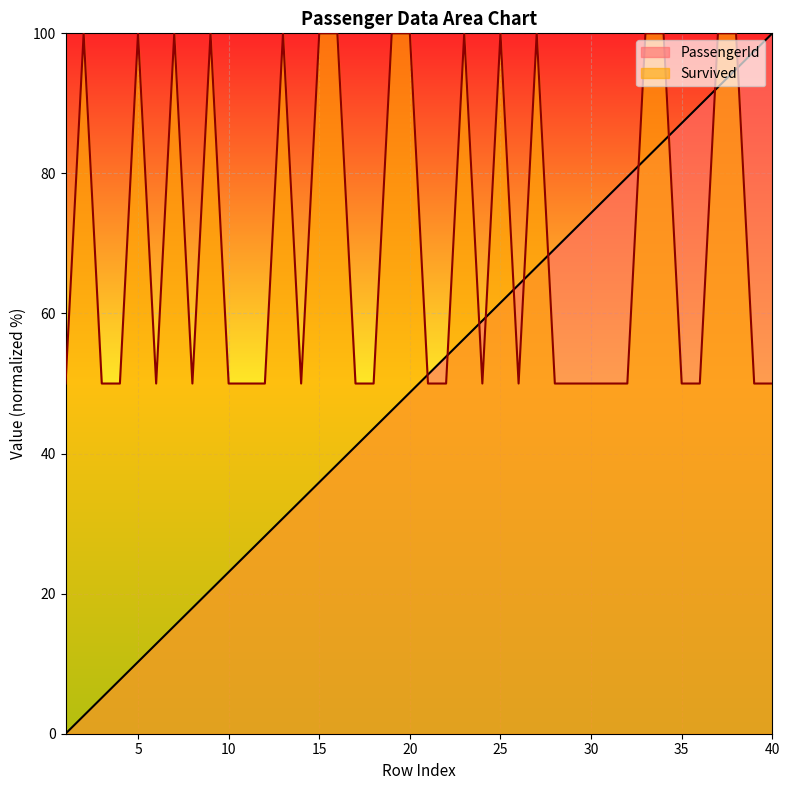

What is the sum of the PassengerId values at 15 and 3?

41.0